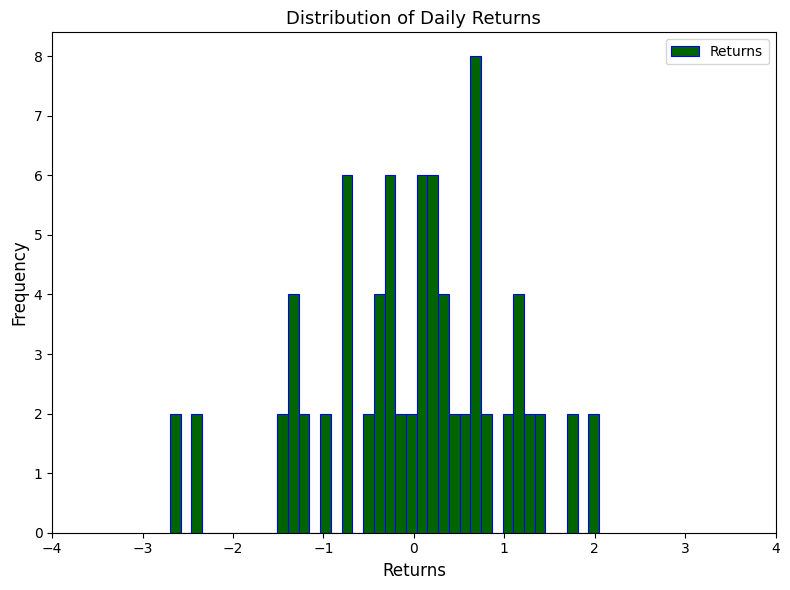

Read against the x-axis, roughly where is the centre of the tallest bar?

0.7